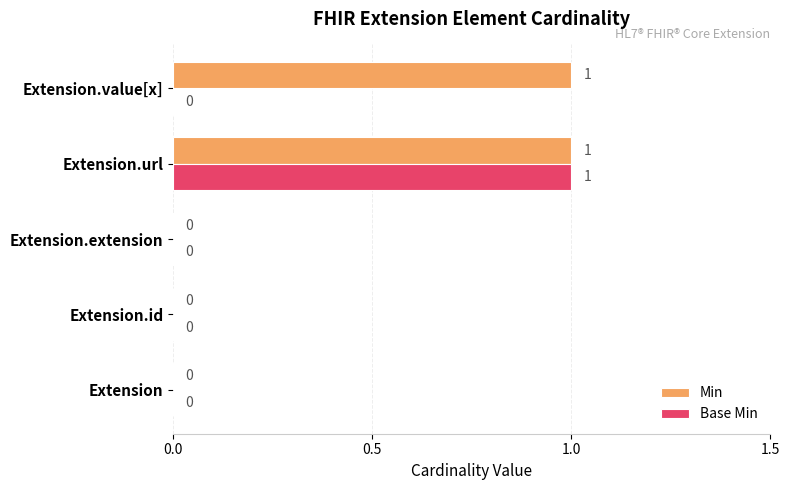

Is the value of Min at Extension greater than the value of Base Min at Extension.url?

No